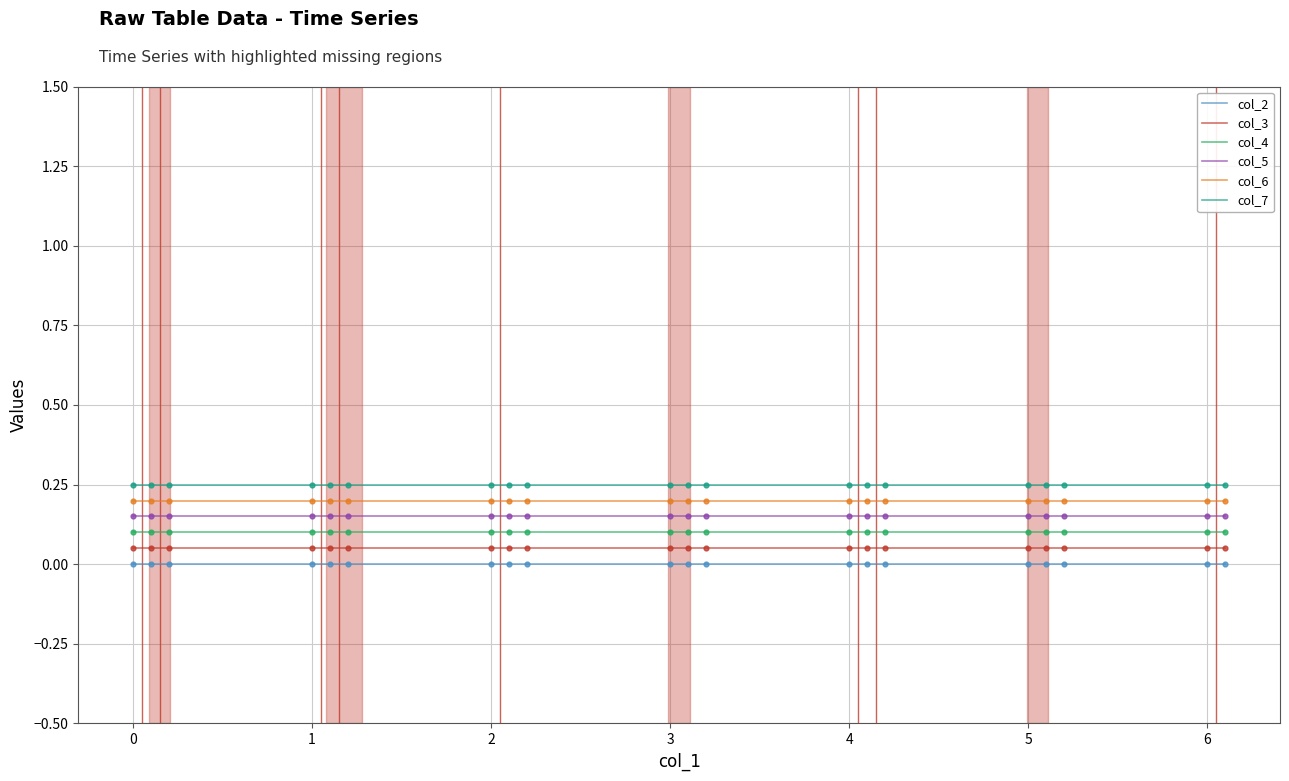

True or false: col_7 and col_4 intersect in this chart.

False